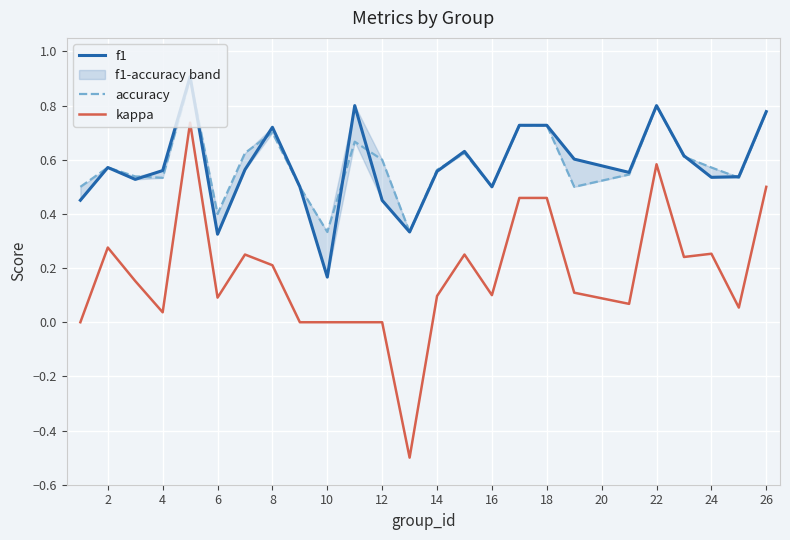

The kappa series shows 0.1 at 14. True or false?

True